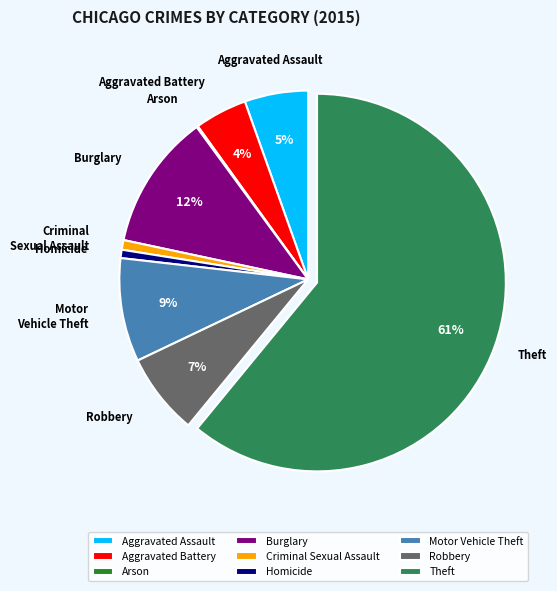

Combined, do Motor Vehicle Theft and Burglary account for over 50%?

No